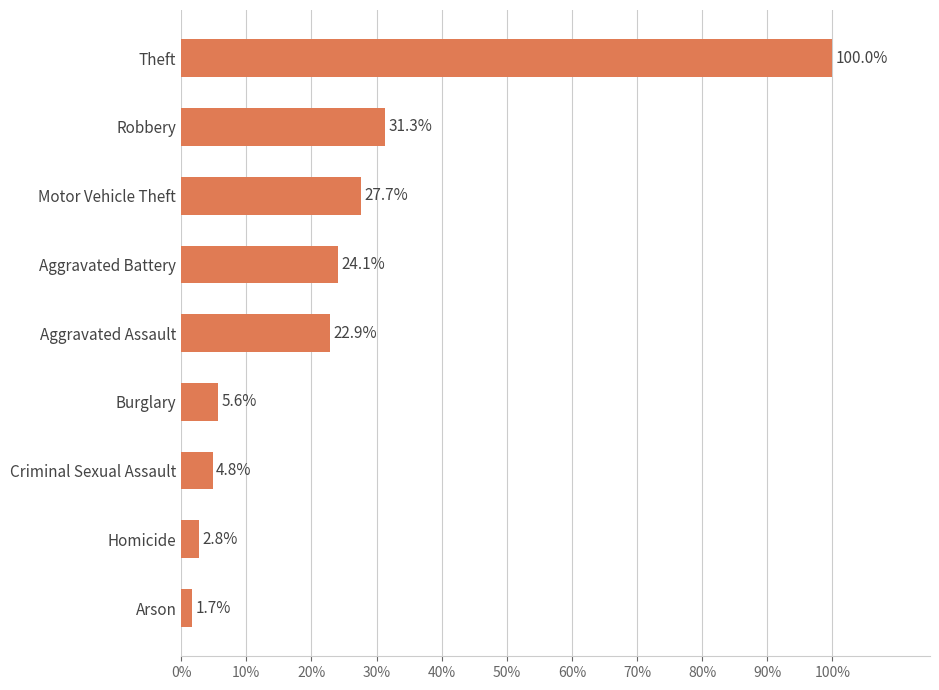

At which category does the chart reach its peak across all series?

Theft